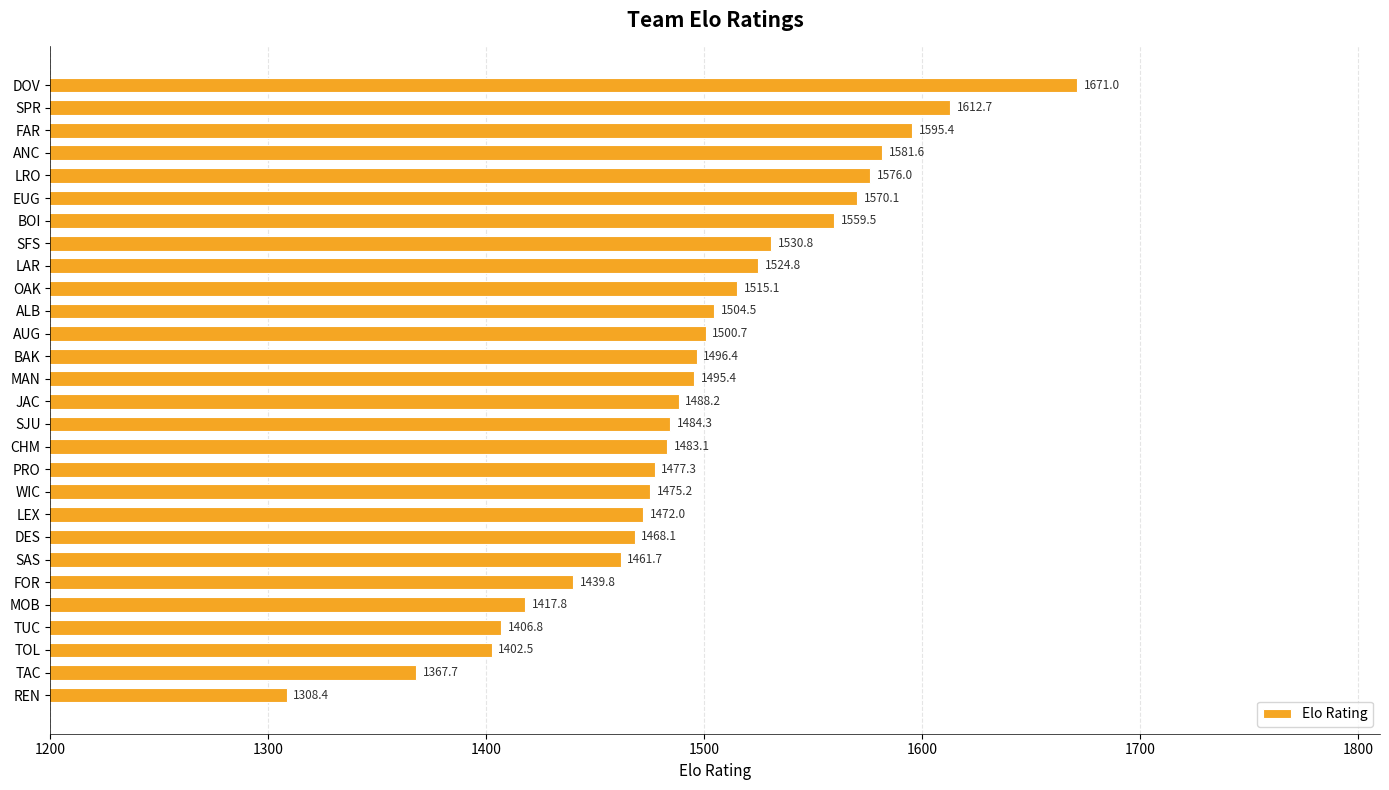

Reading bottom to top, list all the values displayed in this chart.

REN=1308.4	TAC=1367.7	TOL=1402.5	TUC=1406.8	MOB=1417.8	FOR=1439.8	SAS=1461.7	DES=1468.1	LEX=1472.0	WIC=1475.2	PRO=1477.3	CHM=1483.1	SJU=1484.3	JAC=1488.2	MAN=1495.4	BAK=1496.4	AUG=1500.7	ALB=1504.5	OAK=1515.1	LAR=1524.8	SFS=1530.8	BOI=1559.5	EUG=1570.1	LRO=1576.0	ANC=1581.6	FAR=1595.4	SPR=1612.7	DOV=1671.0